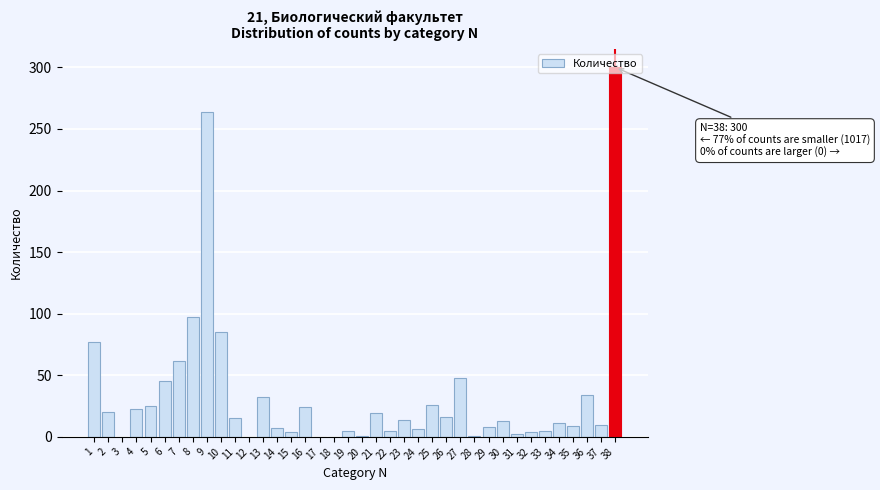

Is it true that the value at 9 is 377?

False